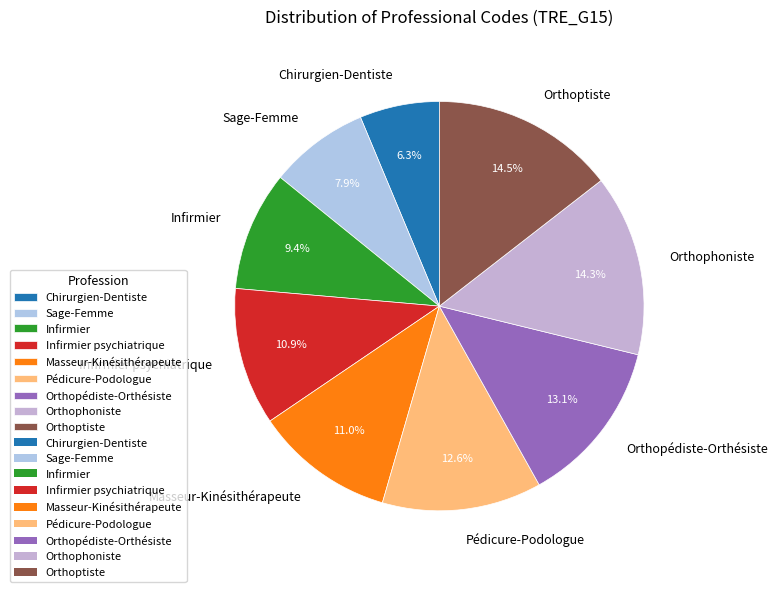

To the nearest percent, what percentage of the pie is Masseur-Kinésithérapeute?

11%